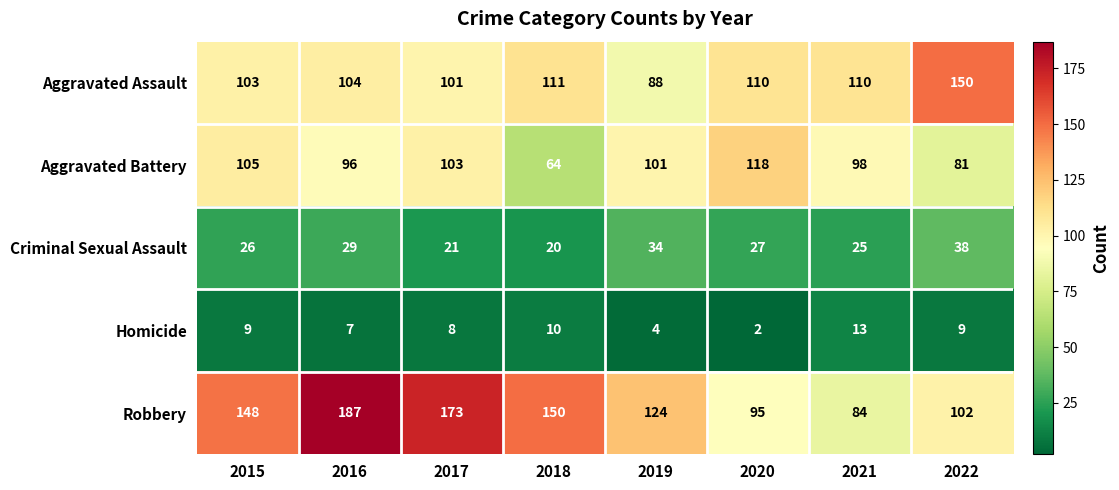

Is it true that Aggravated Battery equals 157 at 2017?

False